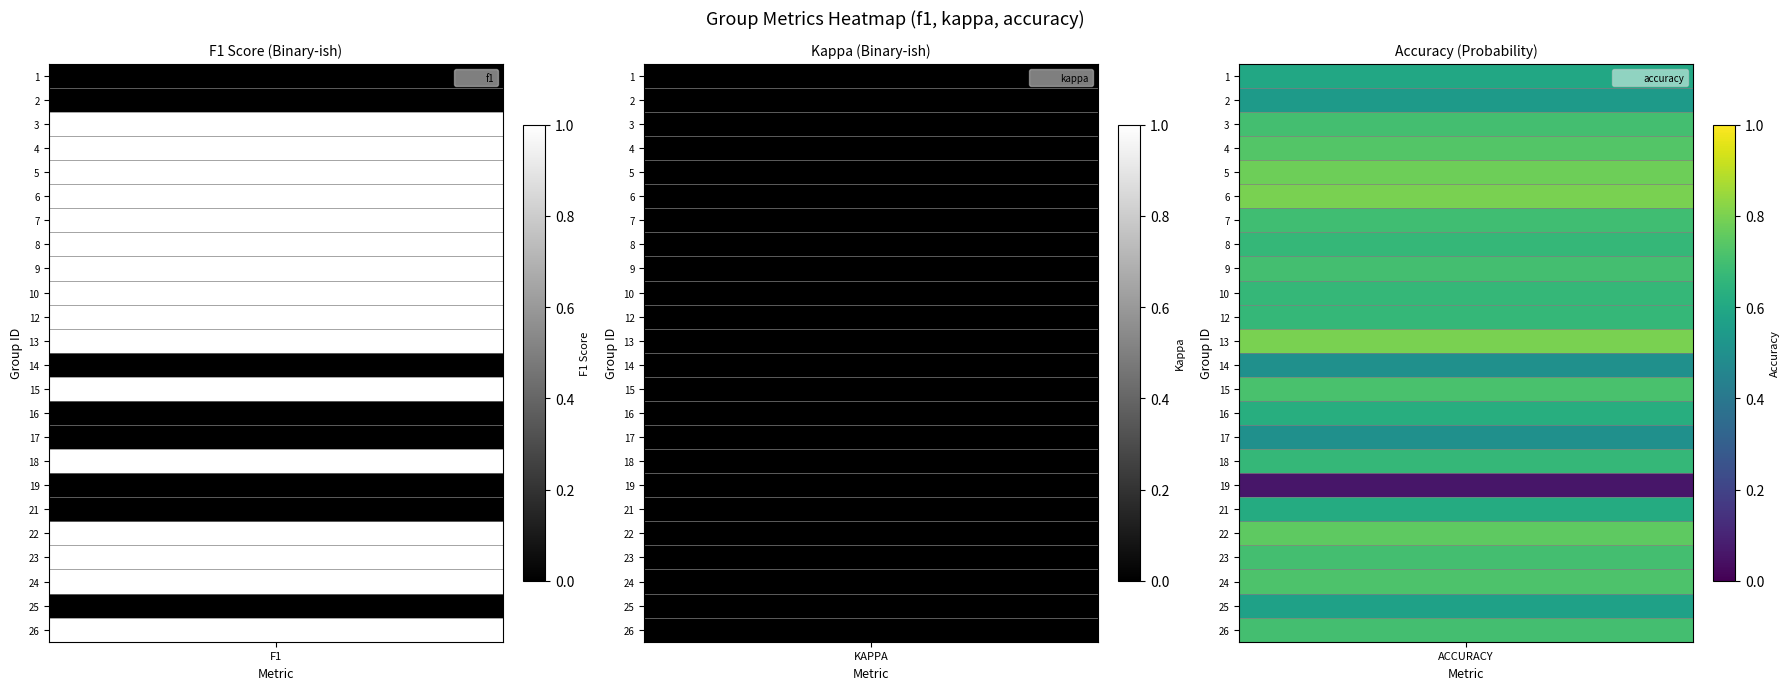

How many categories are shown in the chart?

24